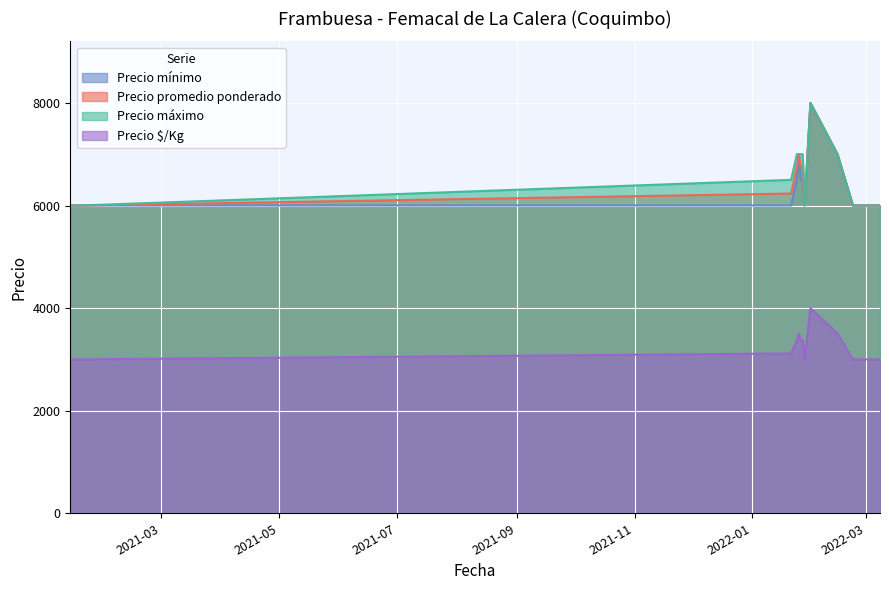

True or false: Precio promedio ponderado and Precio mínimo intersect in this chart.

False